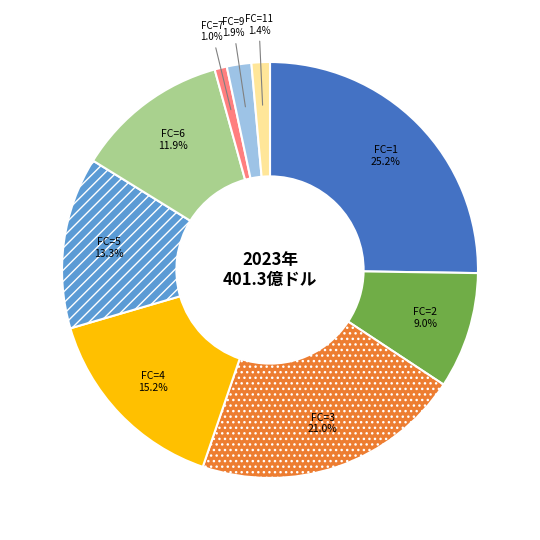

Is there any slice that represents more than half of the pie?

No